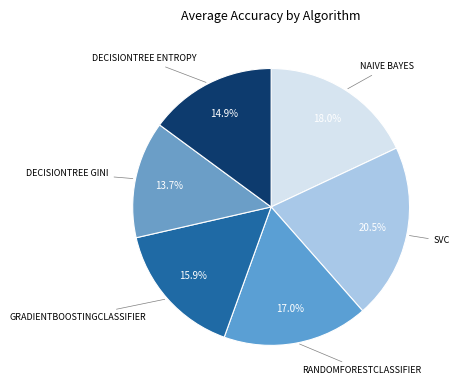

Count the number of slices in the pie.

6